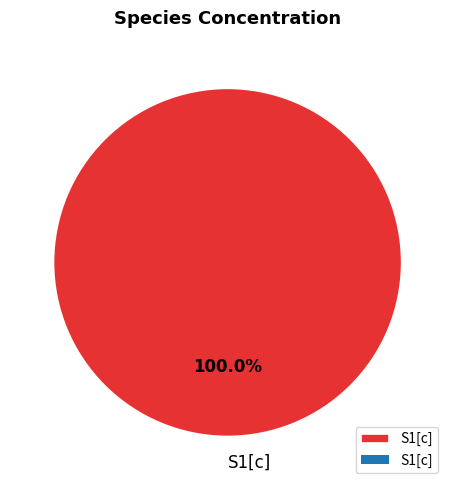

Rank the categories by value from lowest to highest.

S1[c]